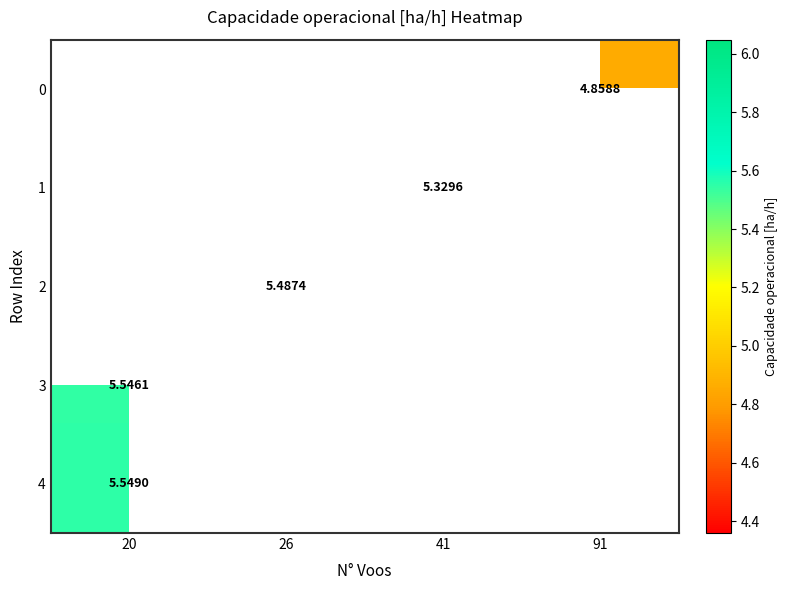

How many positive values does the 0 series have?

1